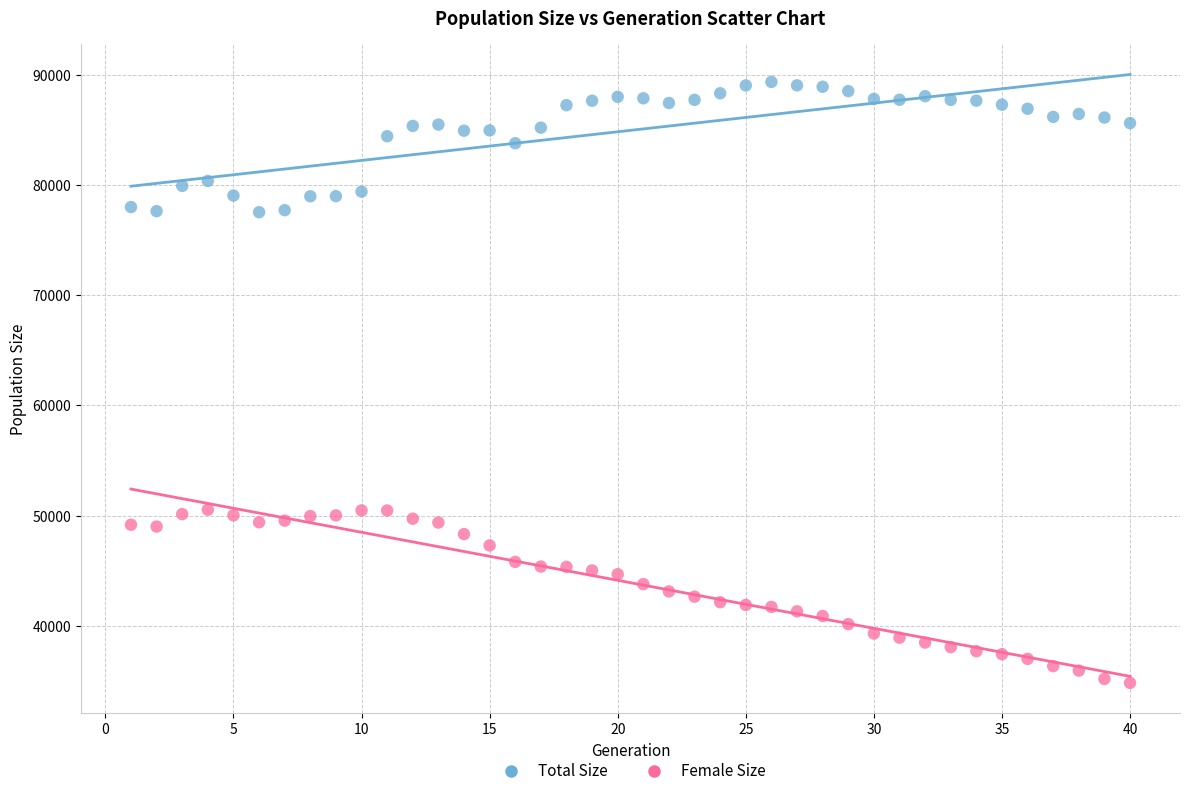

Across all data points, what is the range of X values (max minus min)?

39